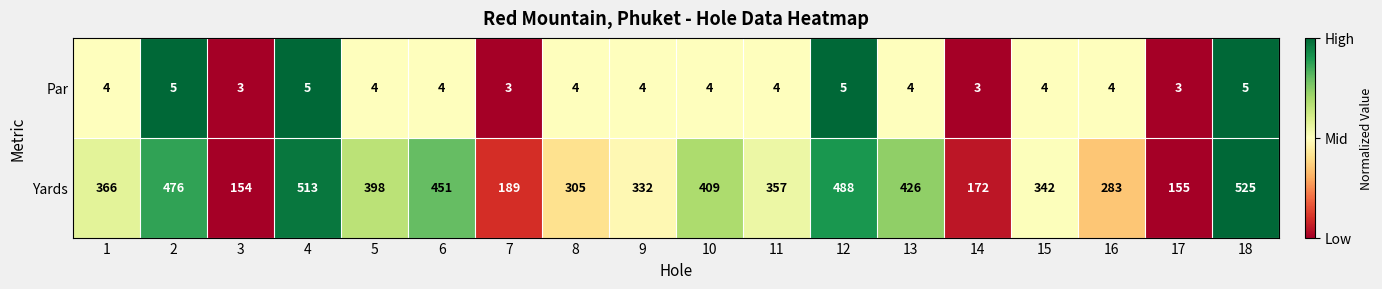

What is the spread (max minus min) of values at 5?

394